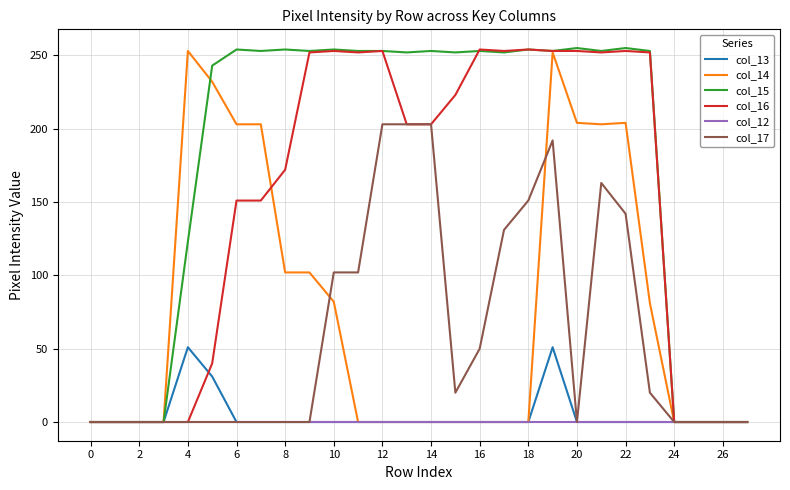

Which series has the largest total across all categories?

col_15